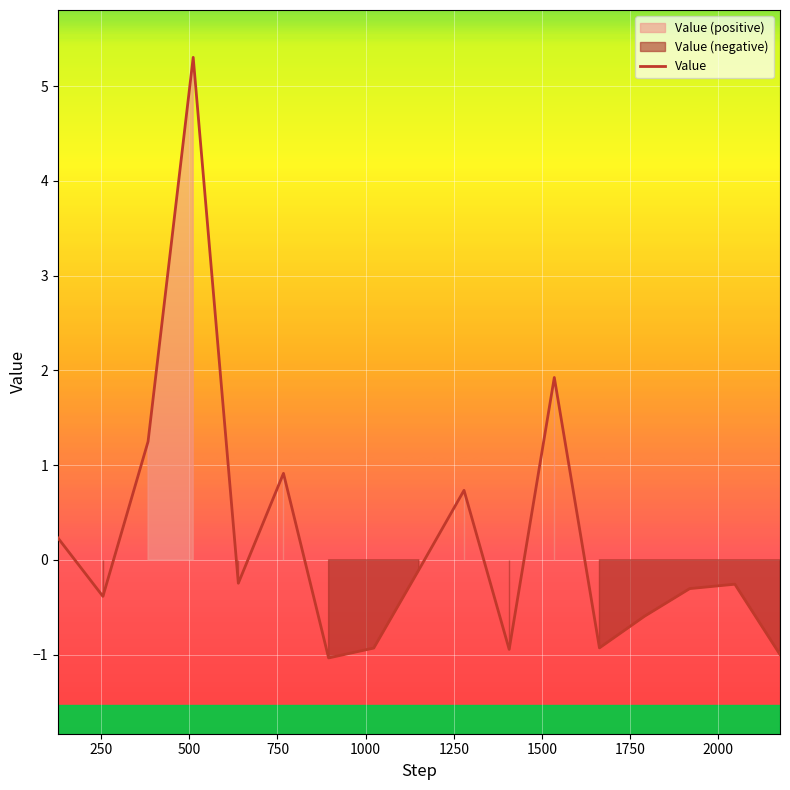

What is the difference between the maximum and minimum values?

6.3